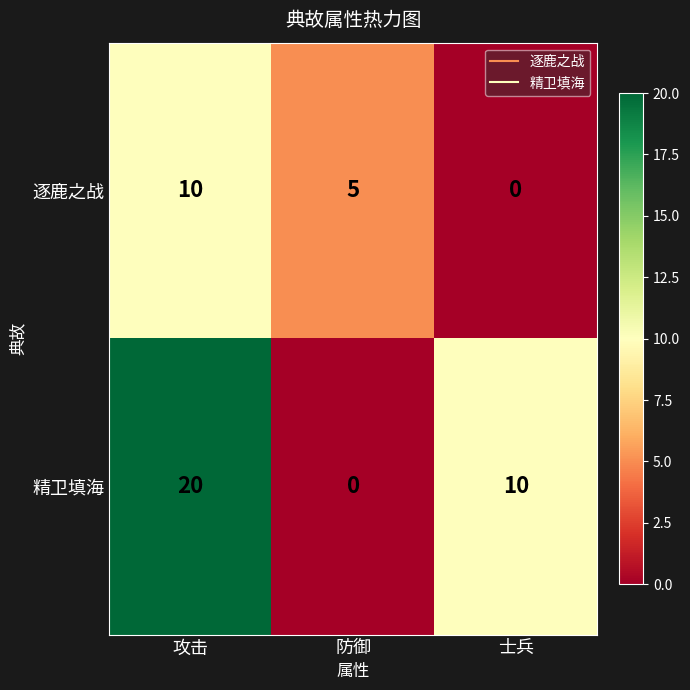

Between 攻击 and 防御, which series saw the biggest shift?

精卫填海